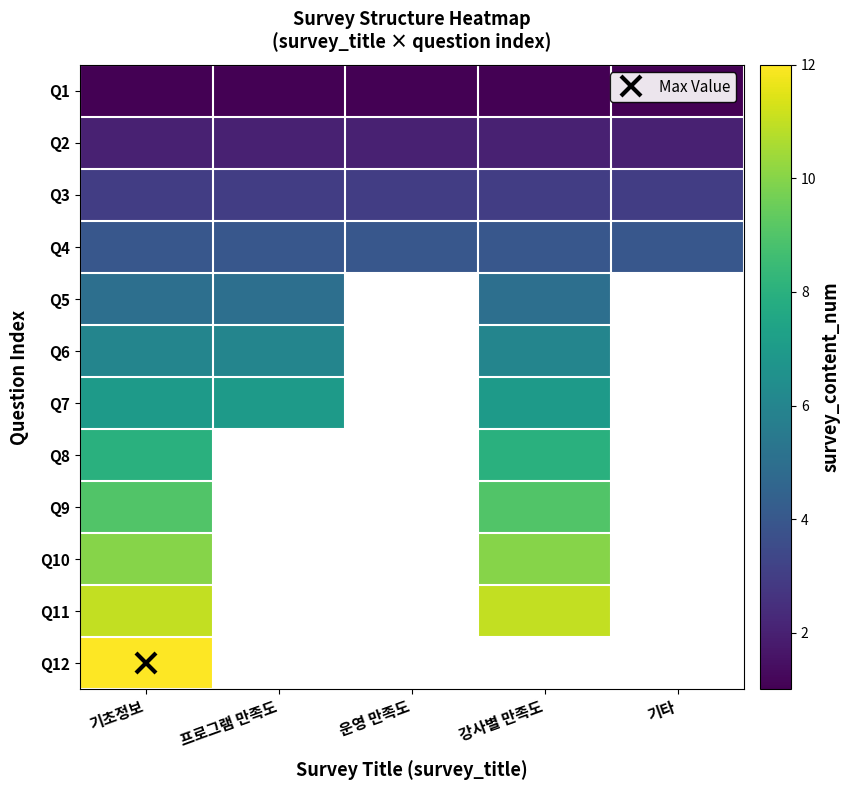

Which series has the largest range (max minus min)?

Q1